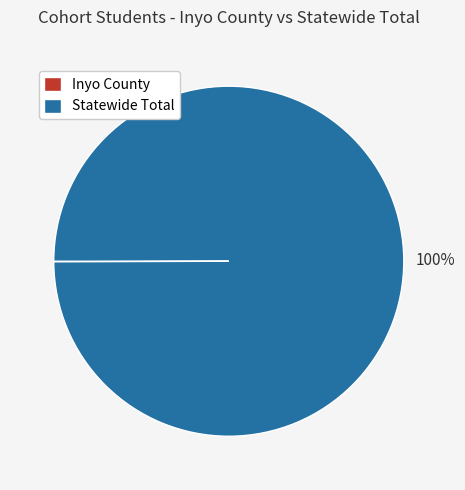

Which category accounts for the majority?

Statewide Total